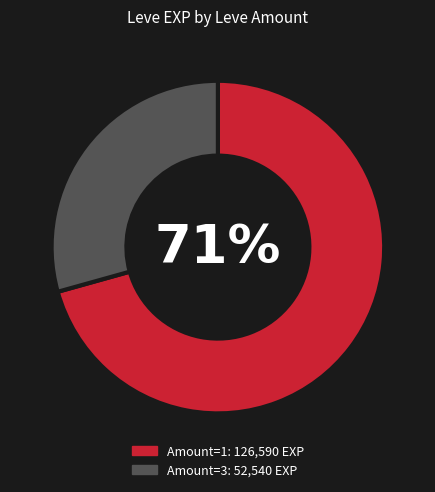

Is there any slice that represents more than half of the pie?

Yes